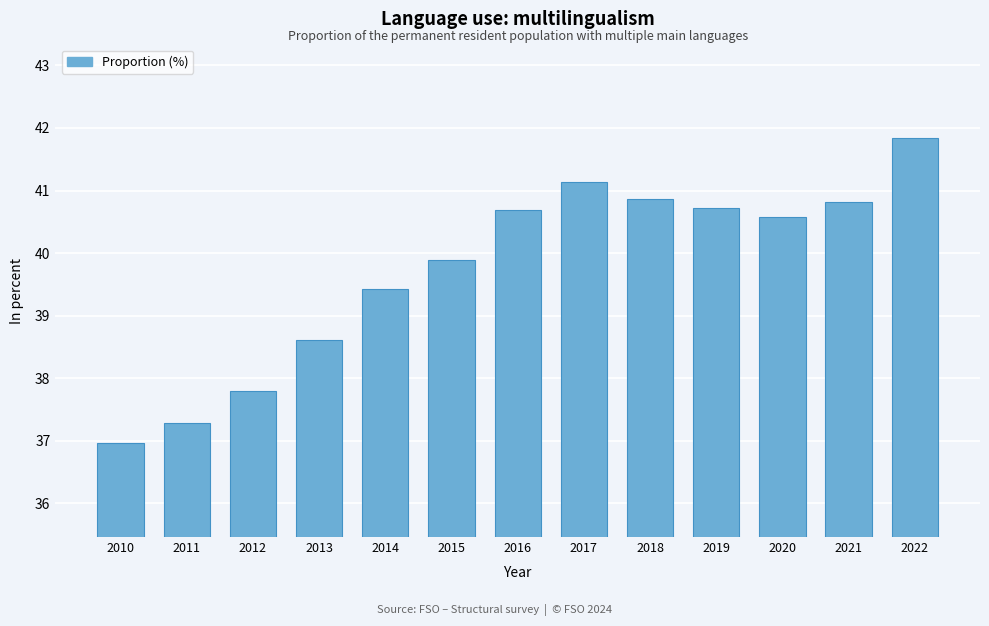

Reading left to right, what are all the values shown in this chart?

2010=37.0	2011=37.3	2012=37.8	2013=38.6	2014=39.4	2015=39.9	2016=40.7	2017=41.1	2018=40.9	2019=40.7	2020=40.6	2021=40.8	2022=41.8